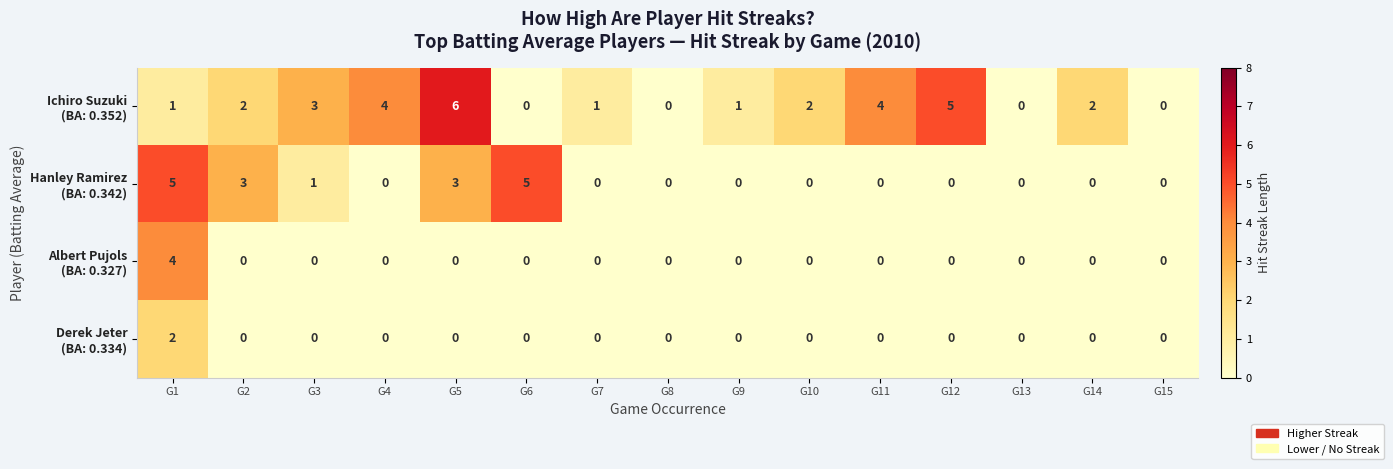

What is the difference between the highest and lowest values at G2?

3